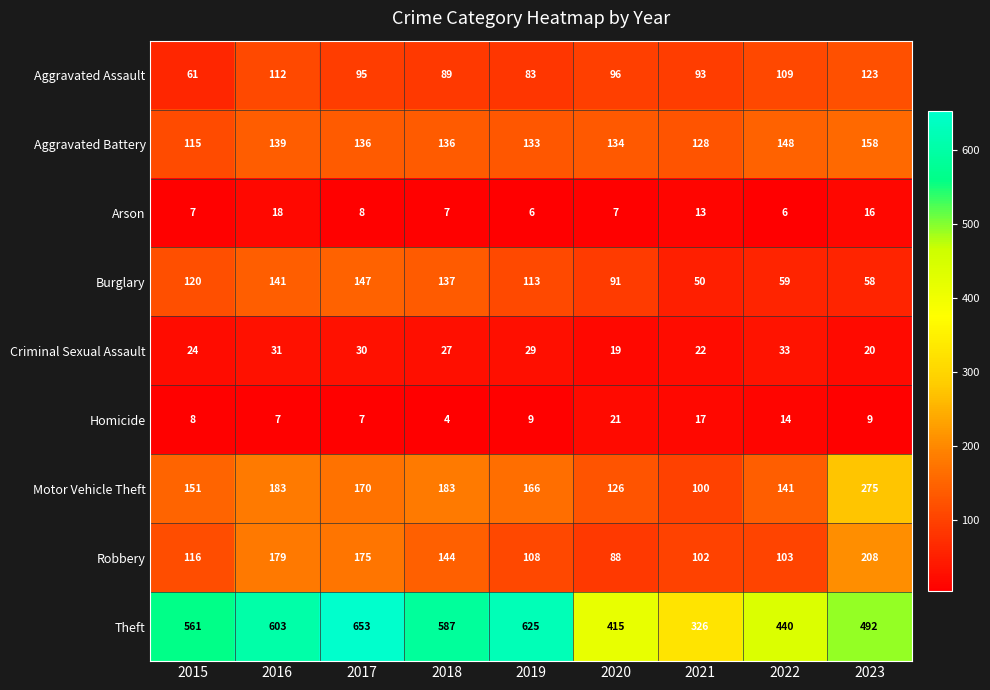

List the series in order of their peak value, highest first.

Theft, Motor Vehicle Theft, Robbery, Aggravated Battery, Burglary, Aggravated Assault, Criminal Sexual Assault, Homicide, Arson